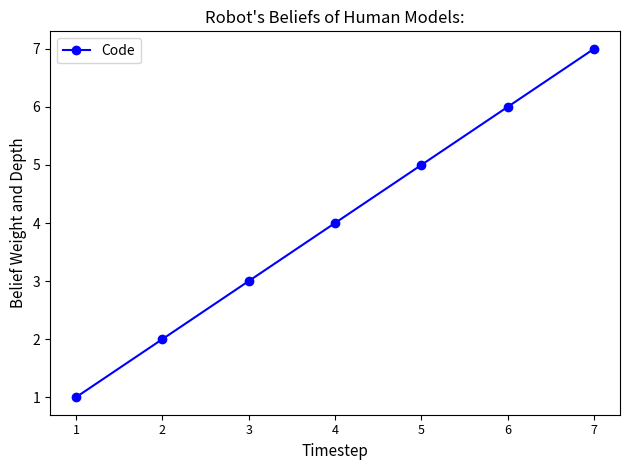

What is the sum of the values at 6 and 3?

9